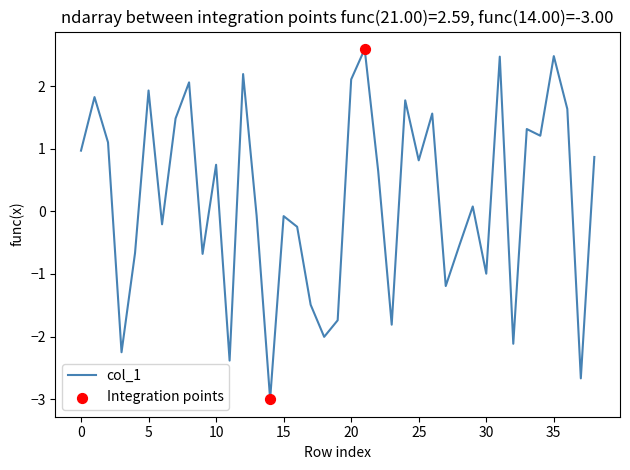

What is the smallest value displayed?

-3.0